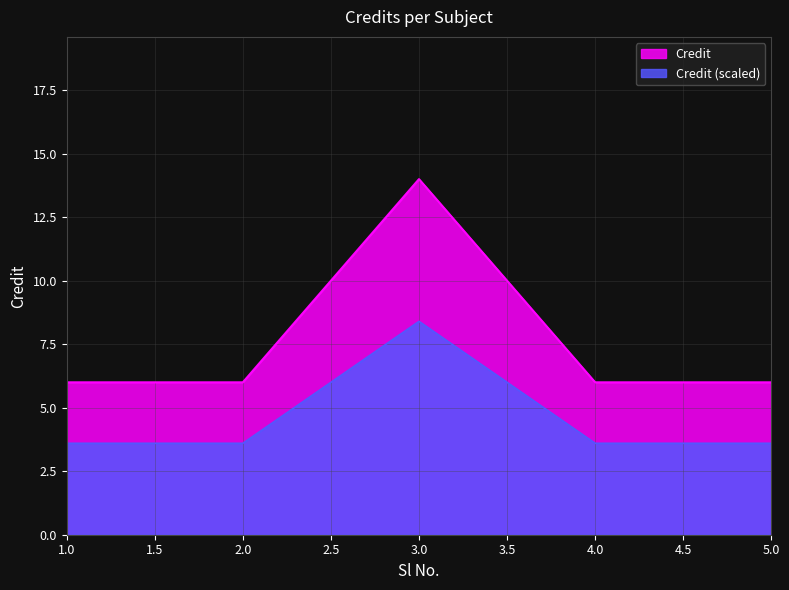

Where is the data nearest to the value 10?

1